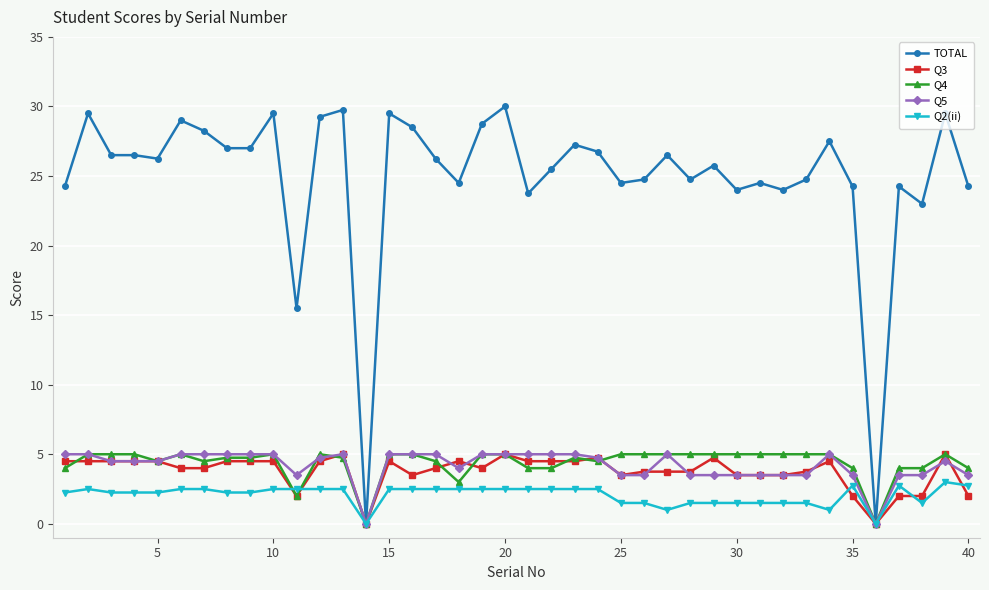

What are all the series names shown in the legend?

TOTAL, Q3, Q4, Q5, Q2(ii)